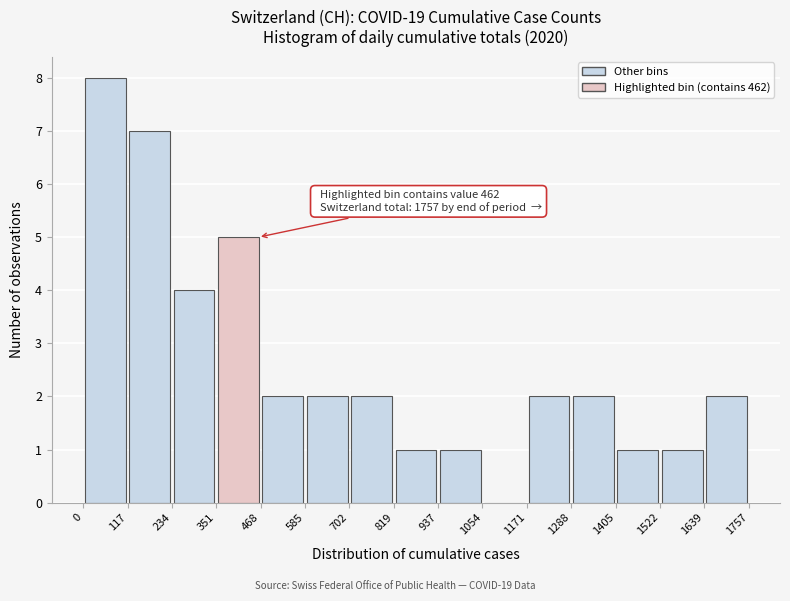

Which range on the x-axis has the tallest bar?

0 to 117